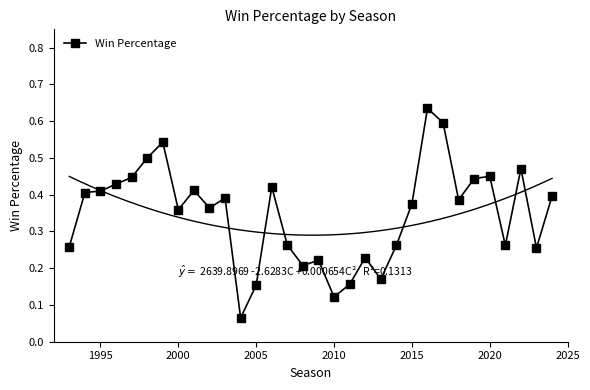

True or false: Win Percentage has more than 1 points higher than both neighbors.

True